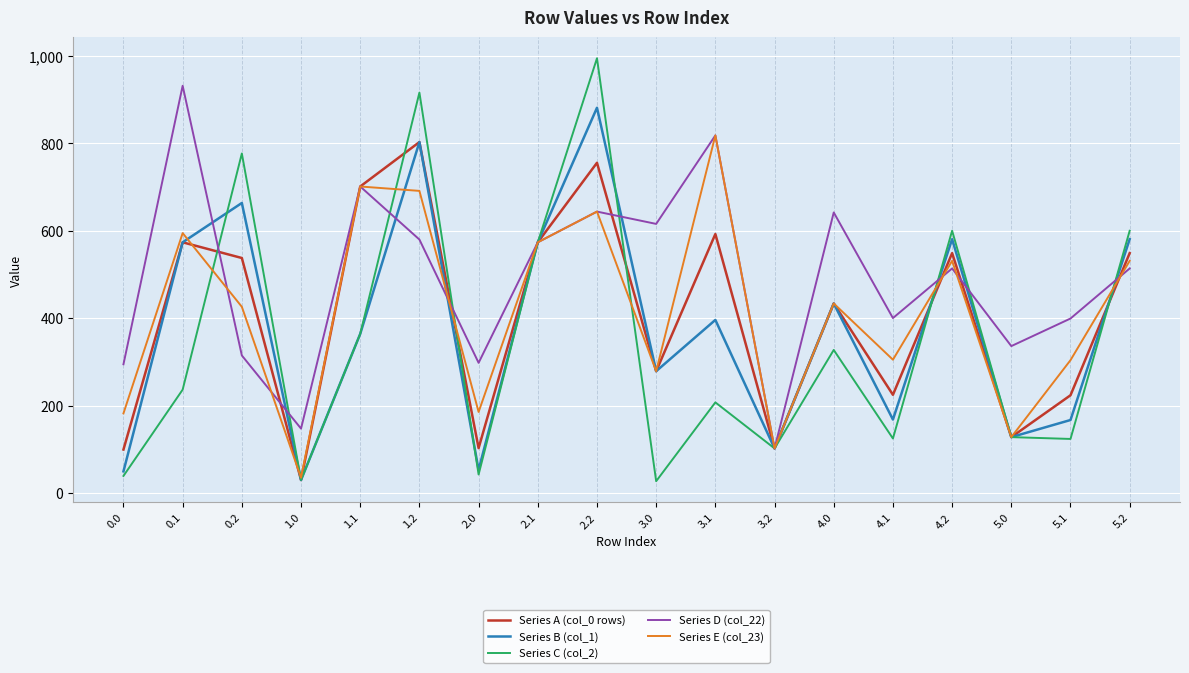

Count the number of data series in this chart.

5